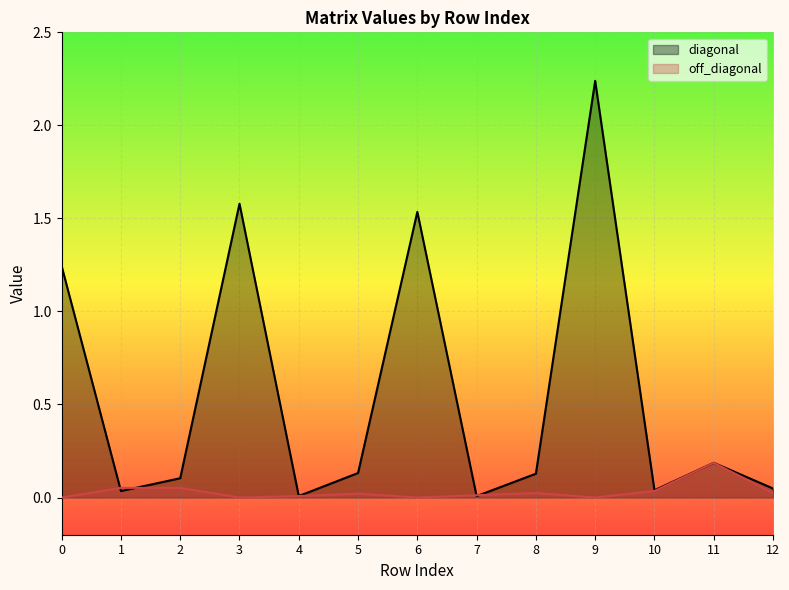

At which category does the chart reach its peak across all series?

9